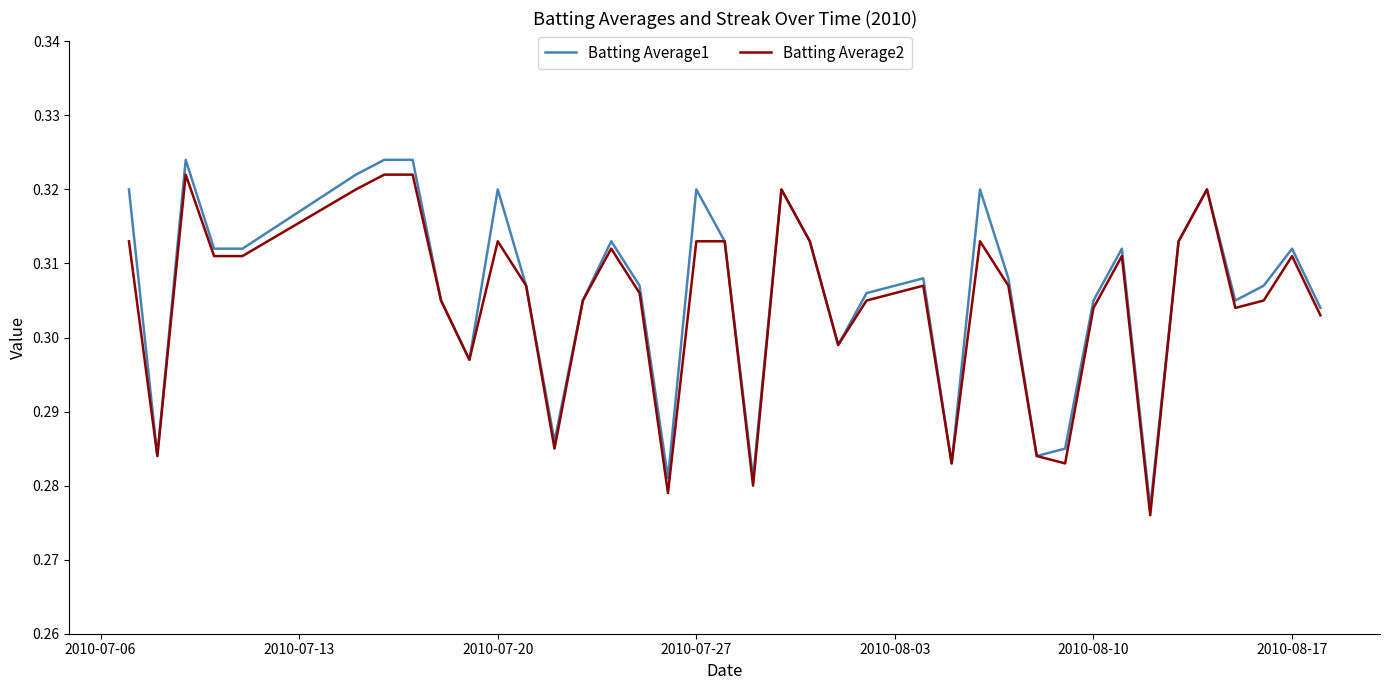

Does the chart display data point markers on the line(s)?

No